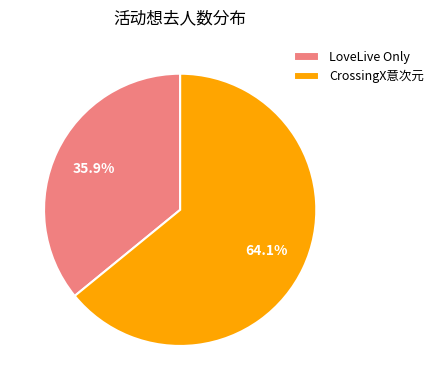

What portion of the pie excludes LoveLive Only?

64.1%